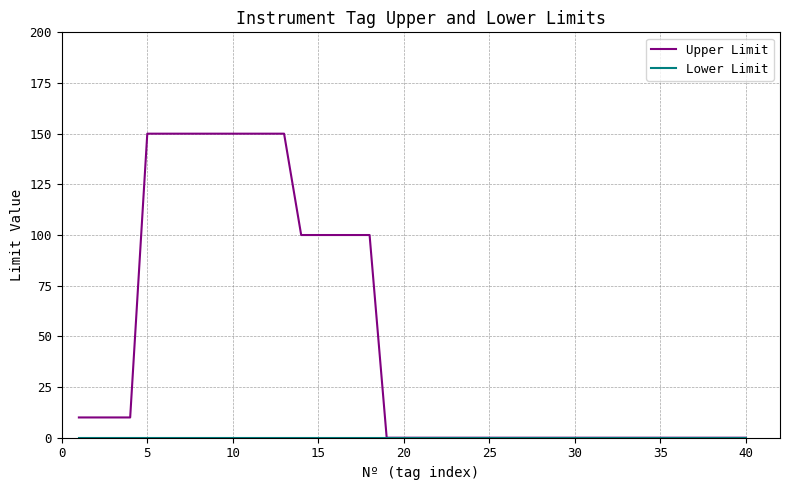

Which series has the widest spread of values?

Upper Limit